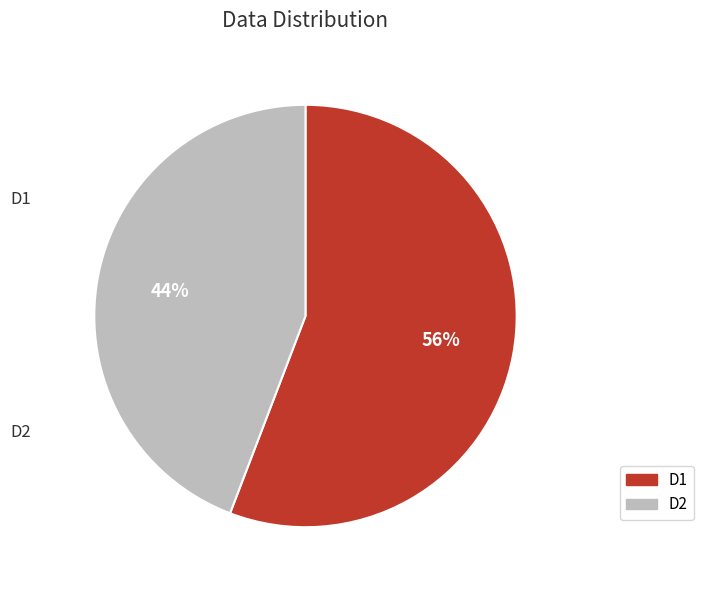

Which slice represents more than half of the pie?

D1